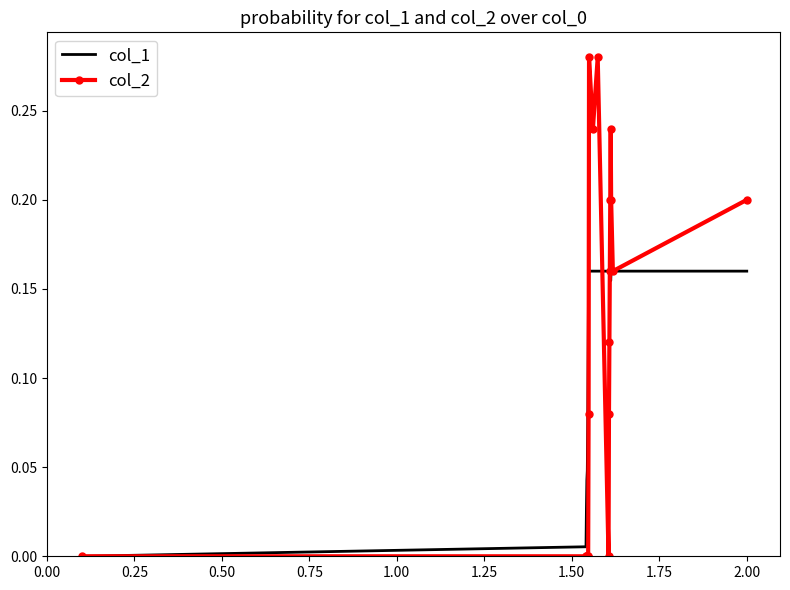

Rank the series by their maximum value, from highest to lowest.

col_2, col_1